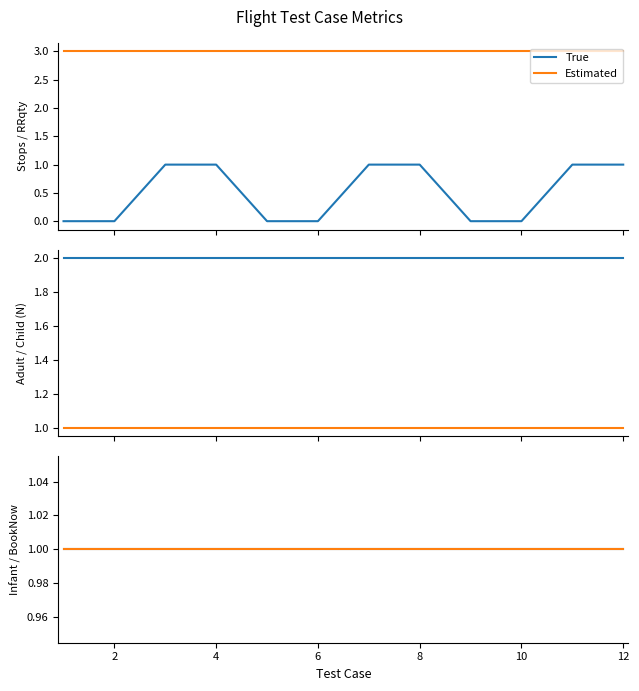

Reading left to right, list all the values displayed in this chart.

Stops: 1=0	2=0	3=1	4=1	5=0	6=0	7=1	8=1	9=0	10=0	11=1	12=1
RRqty: 1=3	2=3	3=3	4=3	5=3	6=3	7=3	8=3	9=3	10=3	11=3	12=3
Adult: 1=2	2=2	3=2	4=2	5=2	6=2	7=2	8=2	9=2	10=2	11=2	12=2
Child: 1=1	2=1	3=1	4=1	5=1	6=1	7=1	8=1	9=1	10=1	11=1	12=1
Infant: 1=1	2=1	3=1	4=1	5=1	6=1	7=1	8=1	9=1	10=1	11=1	12=1
BookNowIndex: 1=1	2=1	3=1	4=1	5=1	6=1	7=1	8=1	9=1	10=1	11=1	12=1